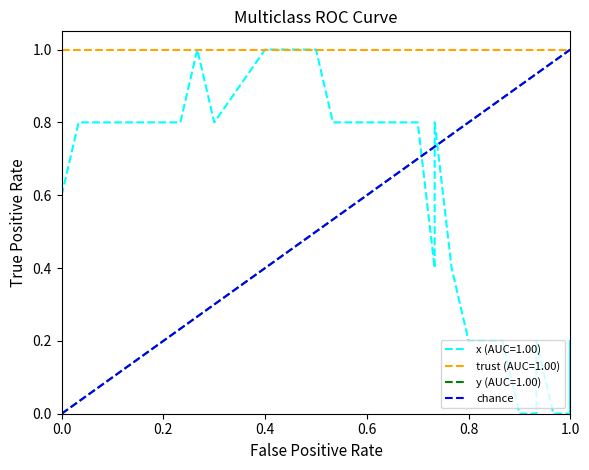

Does the chart have visible grid lines?

No